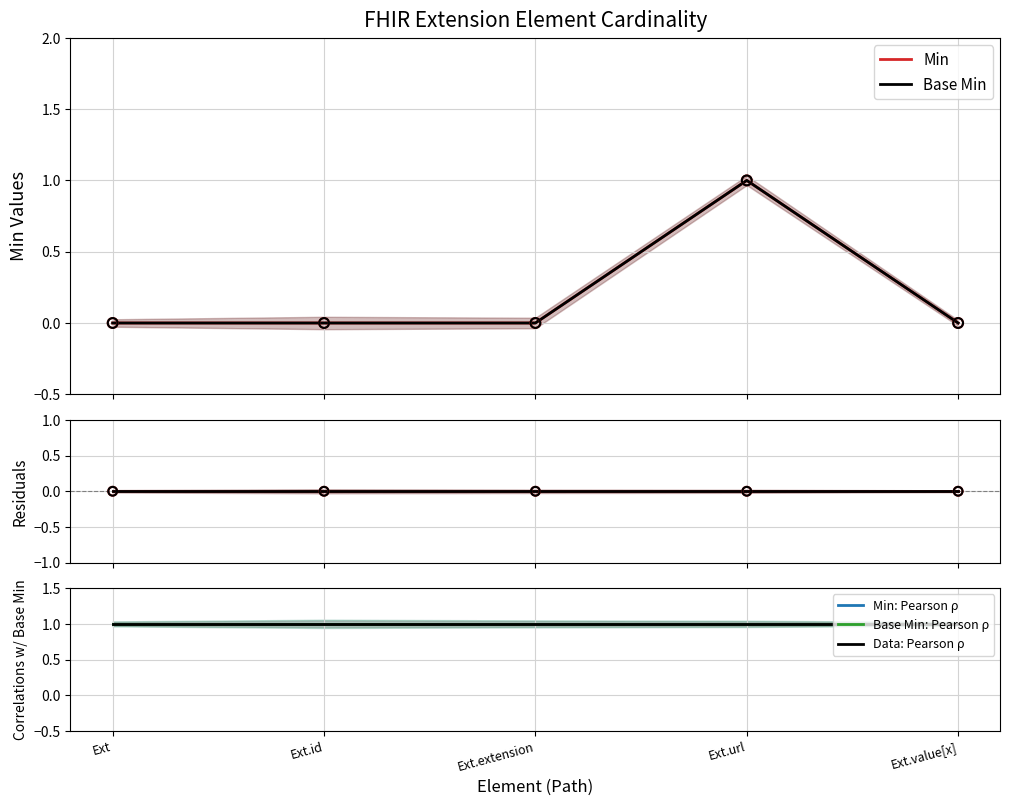

At how many categories does at least one series exceed 0?

1